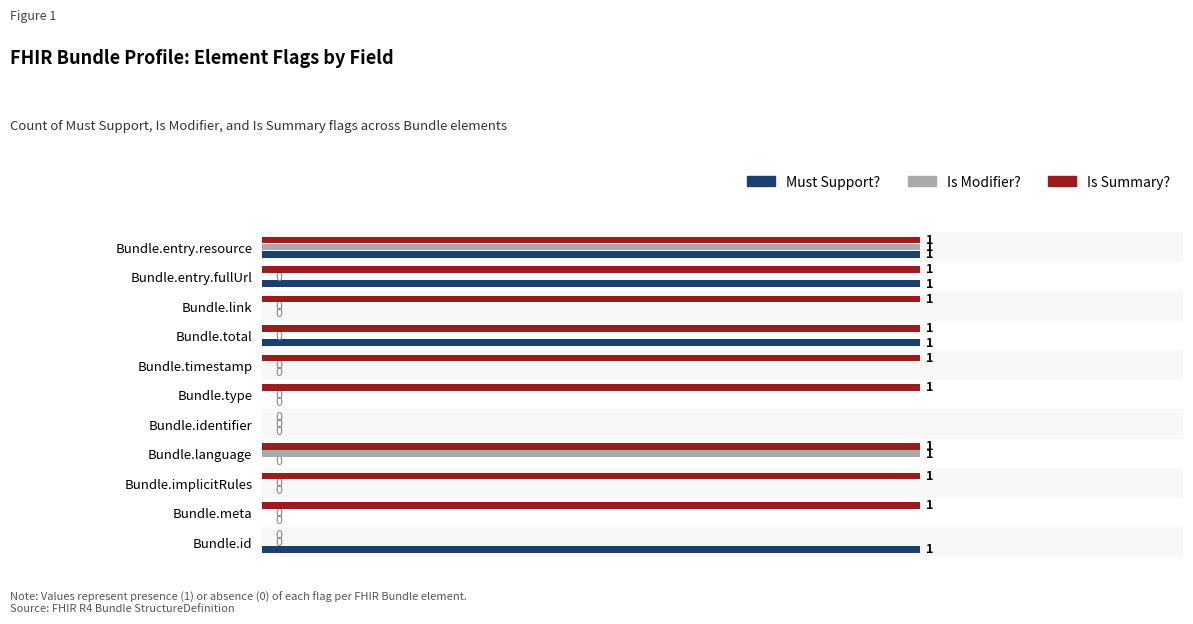

Between Bundle.link and Bundle.entry.fullUrl, which series saw the biggest shift?

Must Support?